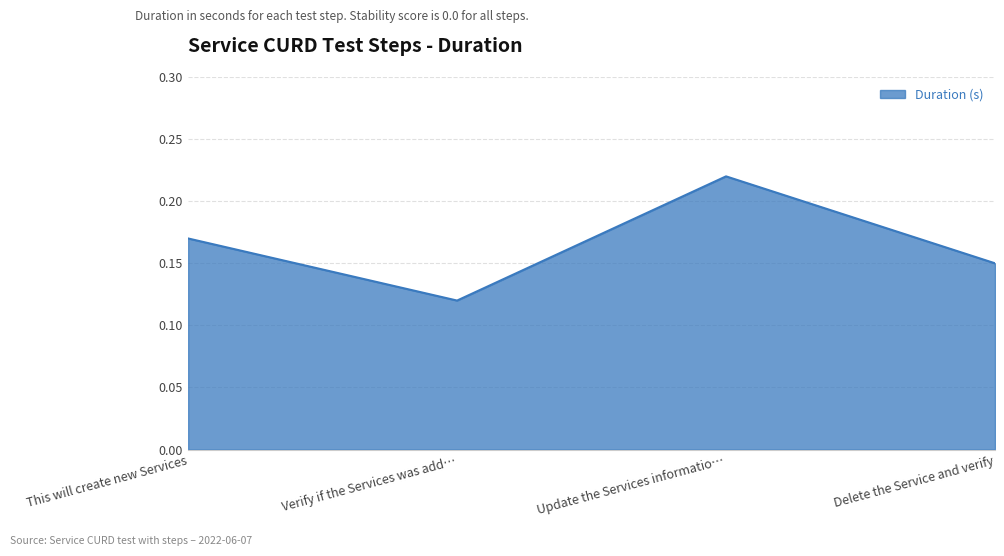

What position from the left is This will create new Services?

1